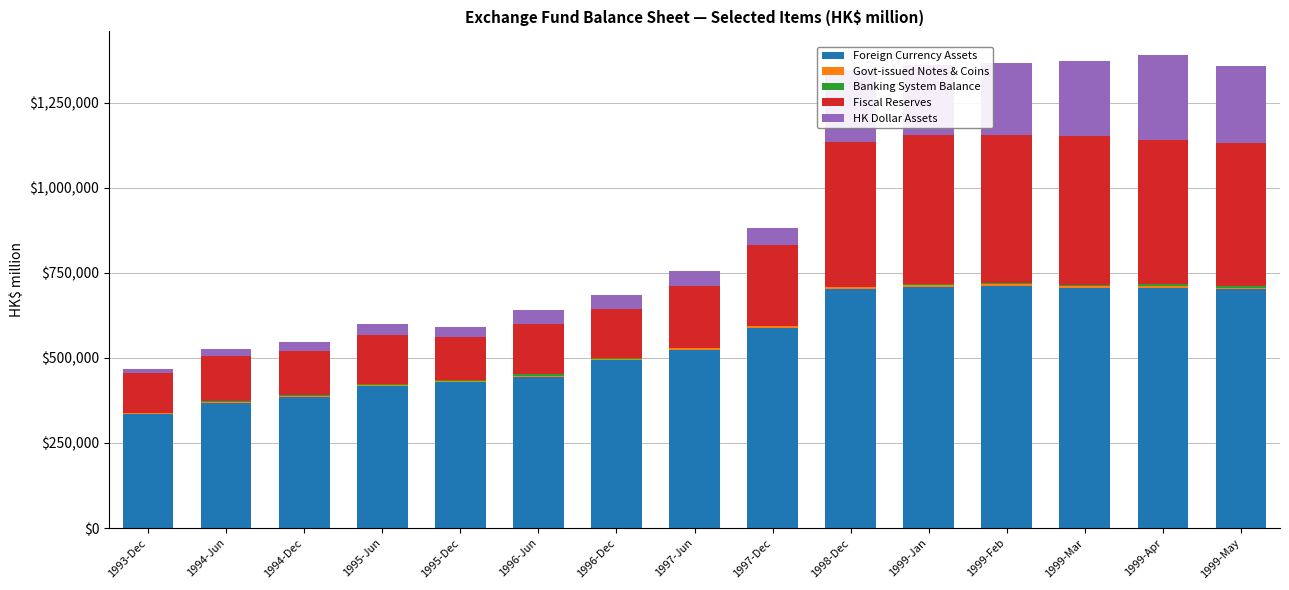

Are the bars grouped side by side (vs. stacked)?

No